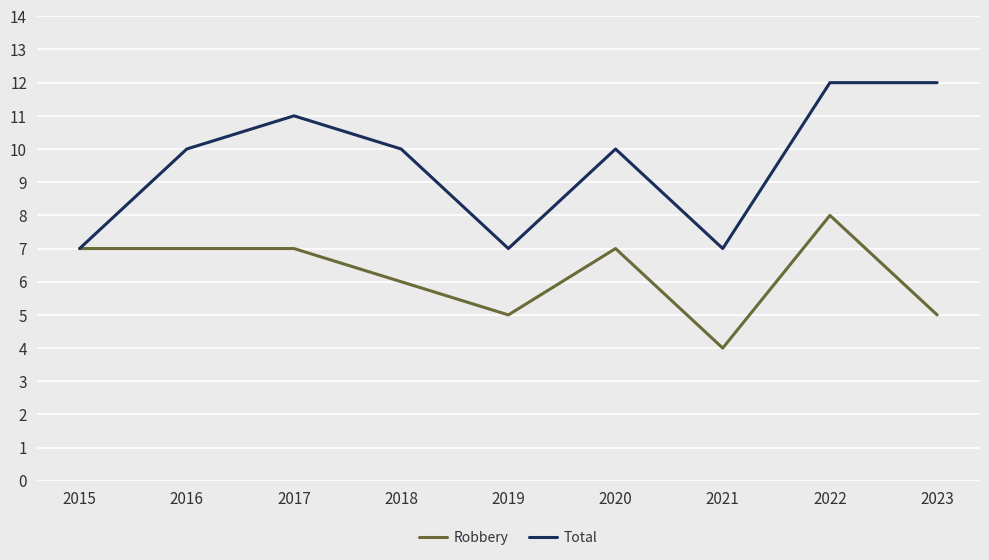

List the series in order of their overall mean, highest first.

Total, Robbery